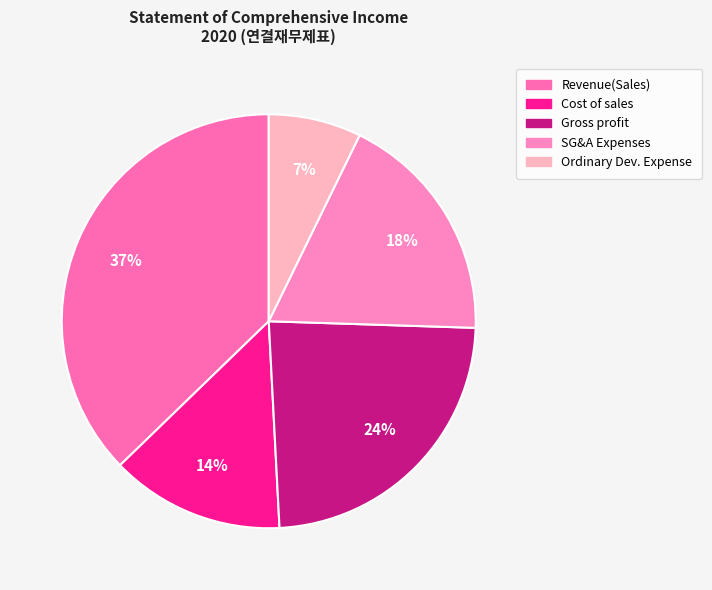

How many slices are in this pie chart?

5